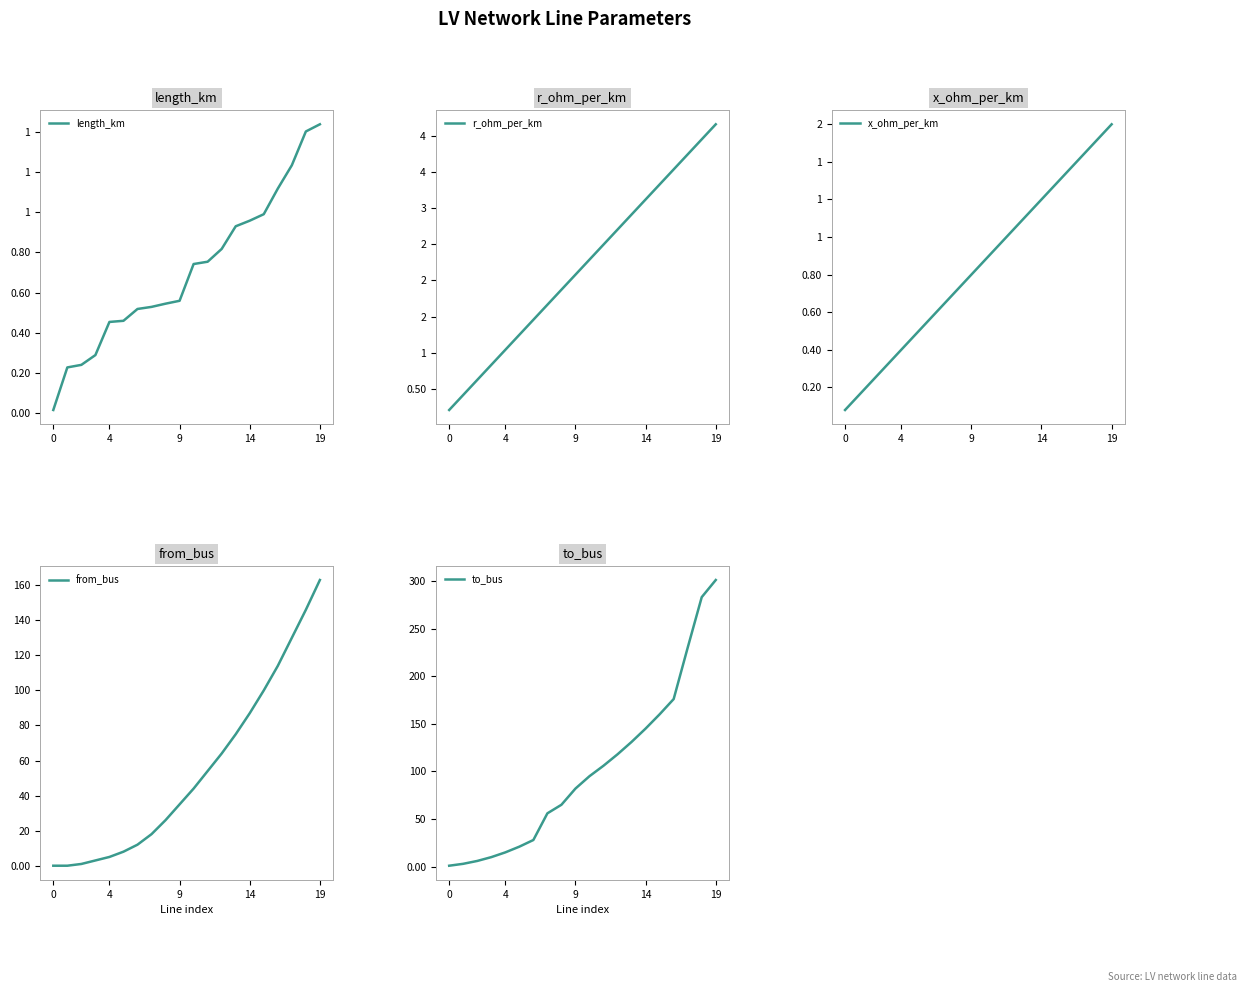

What is the maximum value for from_bus?

163